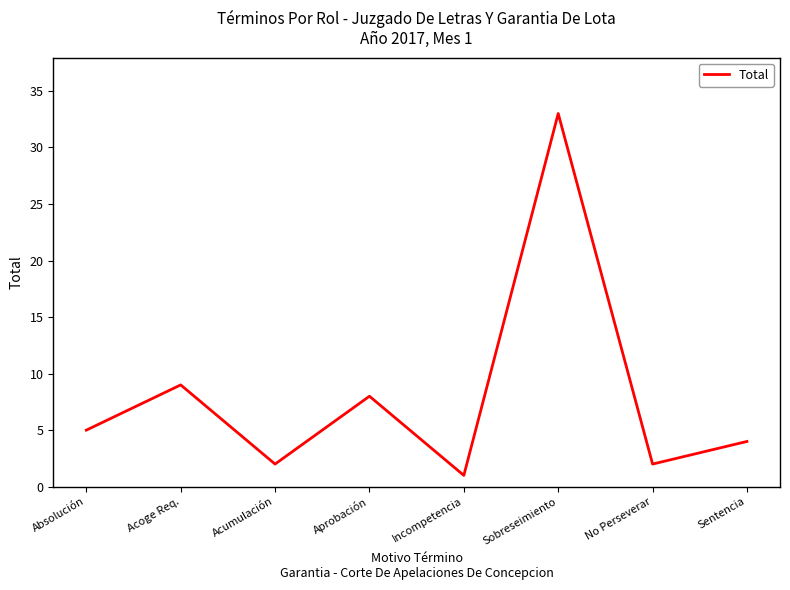

Between Sentencia and No Perseverar, which is larger?

Sentencia